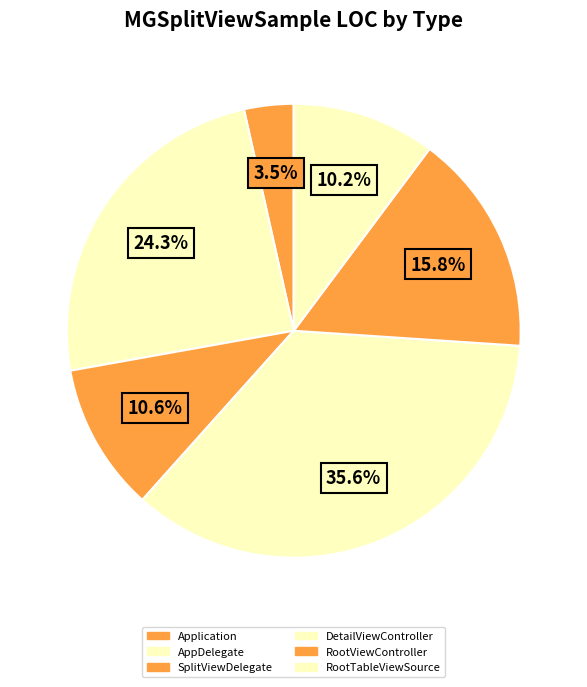

How many slices are in this pie chart?

6